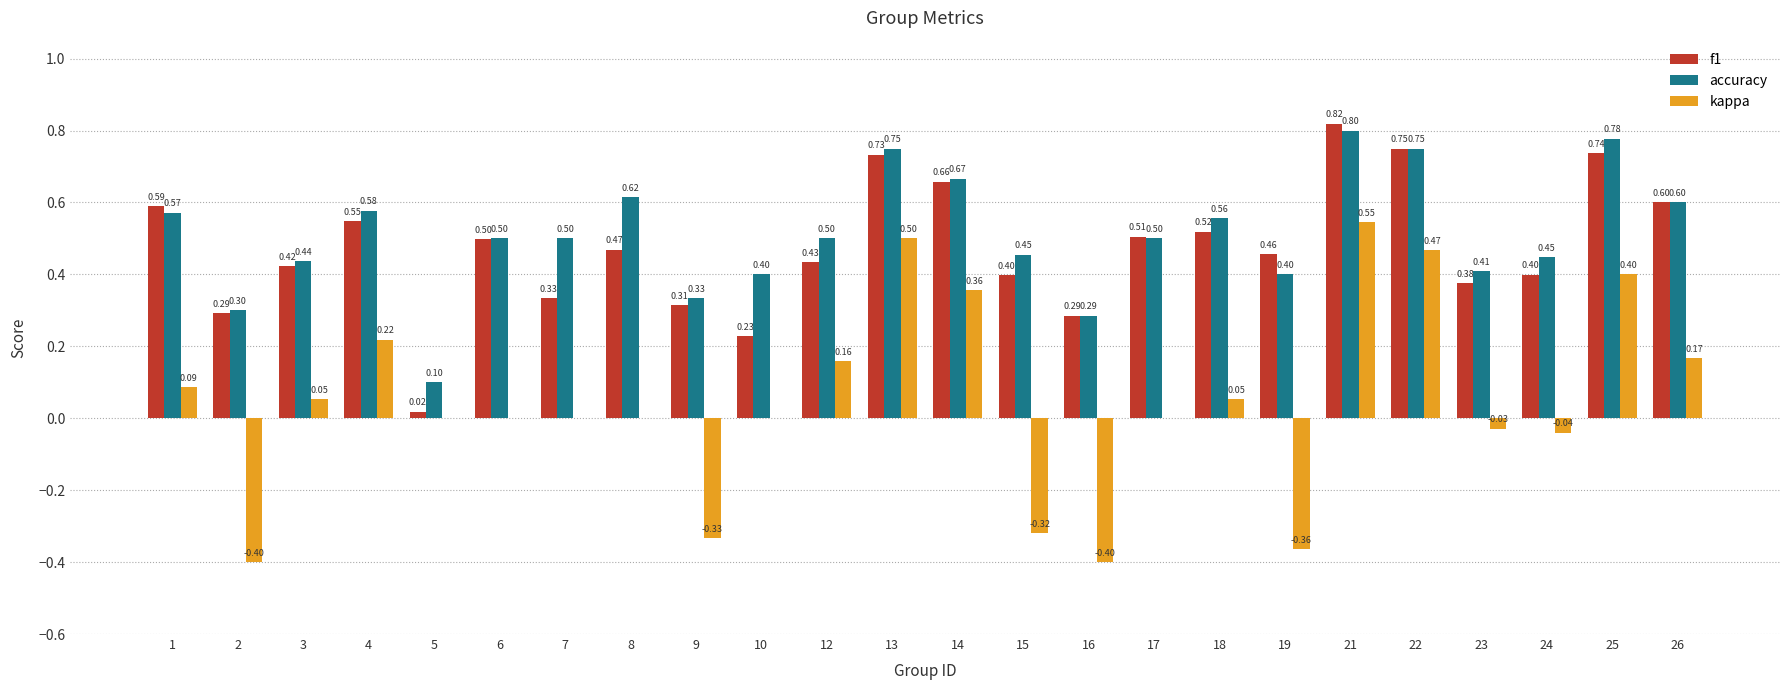

Between 3 and 12, which series saw the biggest shift?

kappa